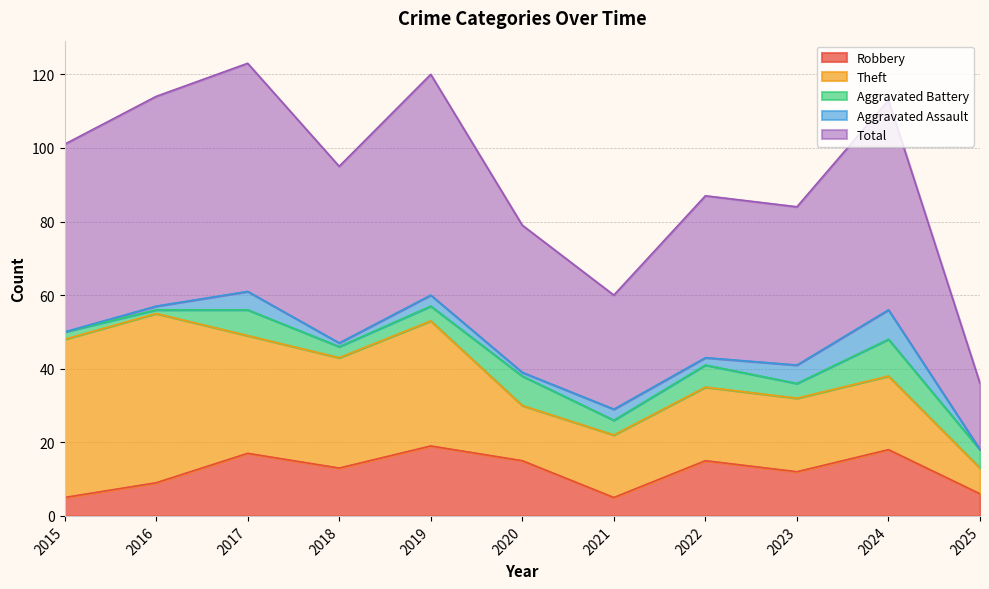

What is the difference between the highest and lowest values at 2020?

39